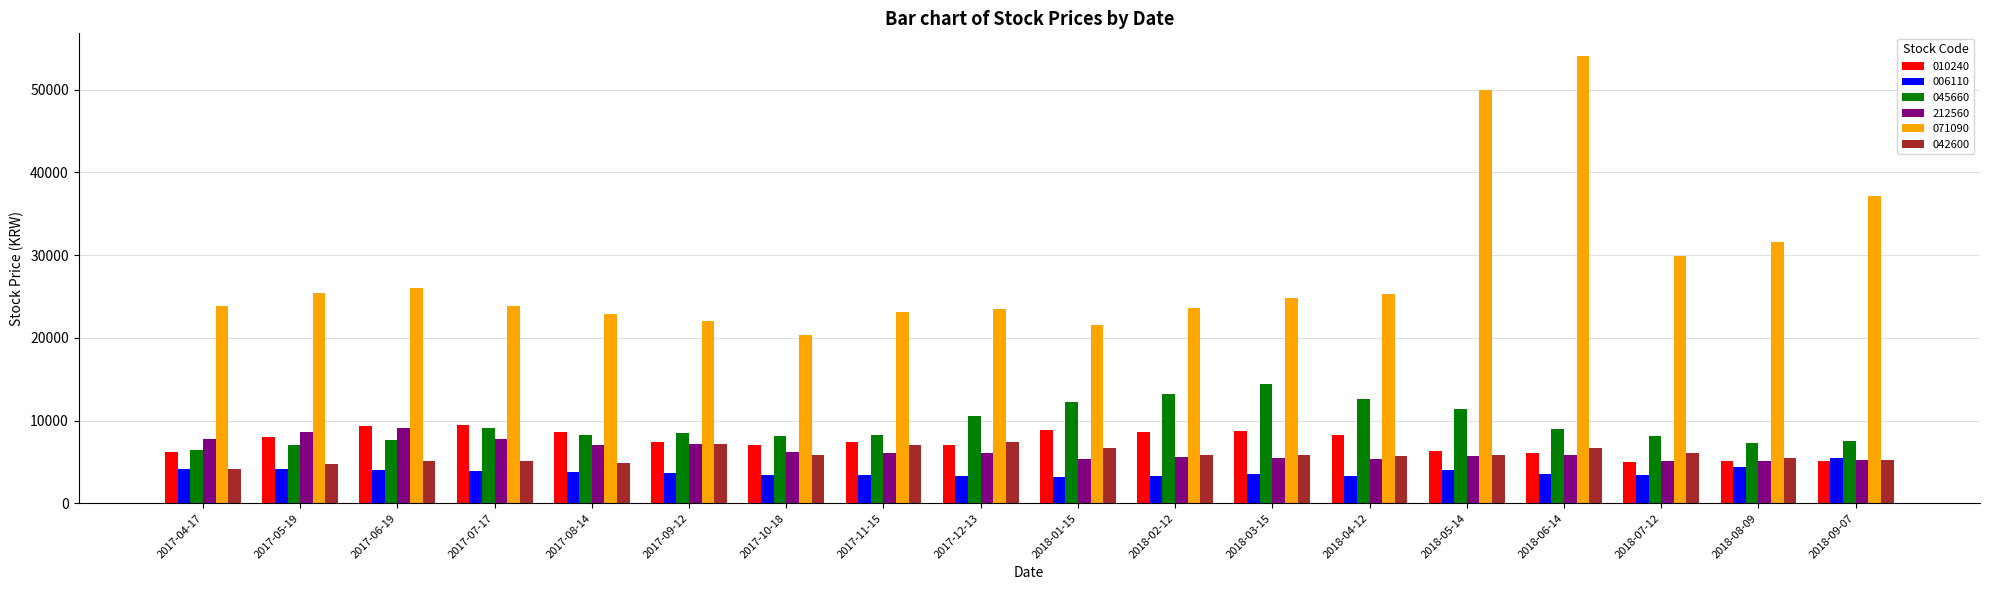

How many values in the 010240 series are below 7410?

9